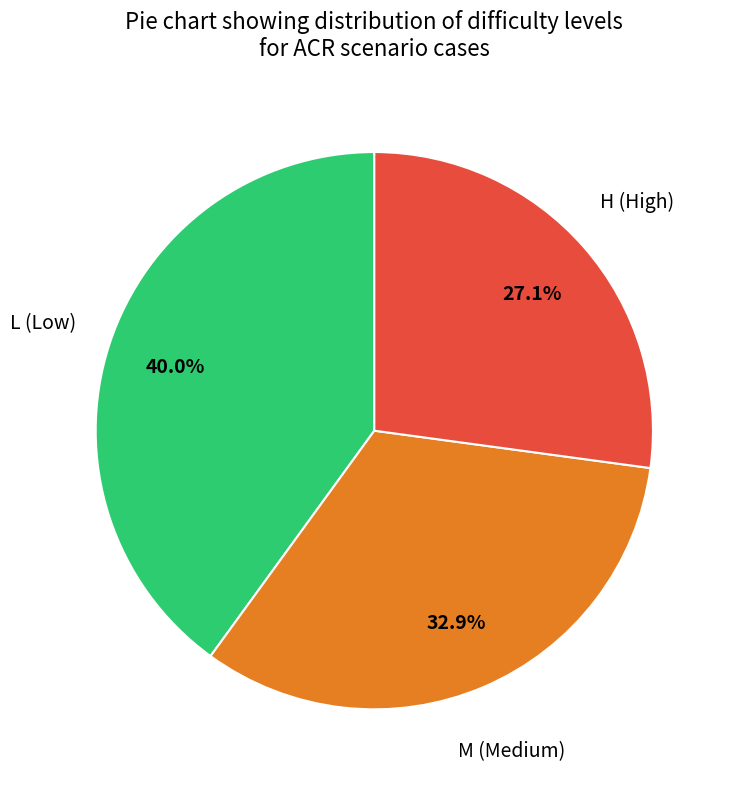

Is there any slice that represents more than half of the pie?

No